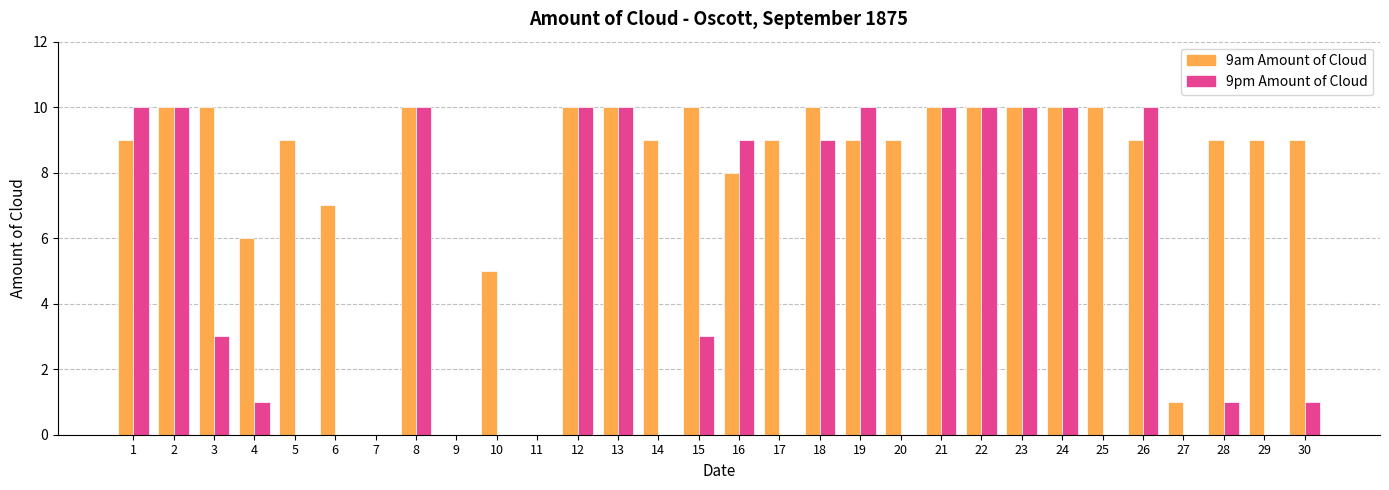

Which series changed the most between 7 and 14?

9am Amount of Cloud